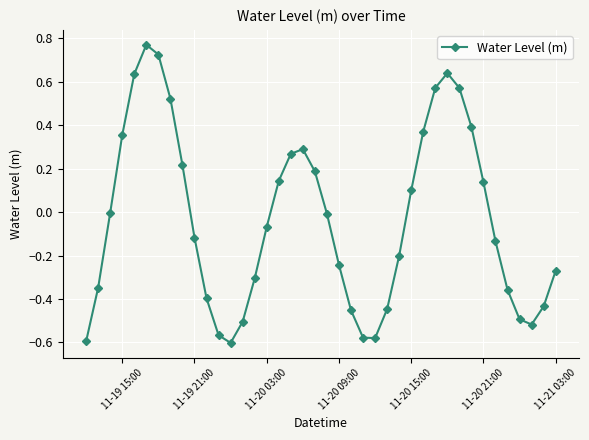

True or false: there are more than 1 points higher than both neighbors.

True